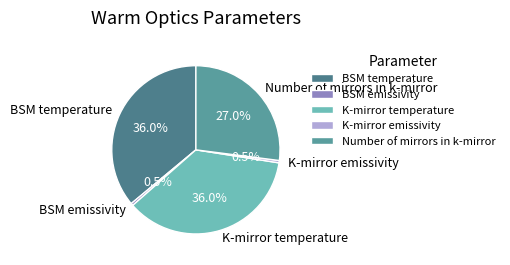

Combined, do K-mirror emissivity and BSM temperature account for over 50%?

No